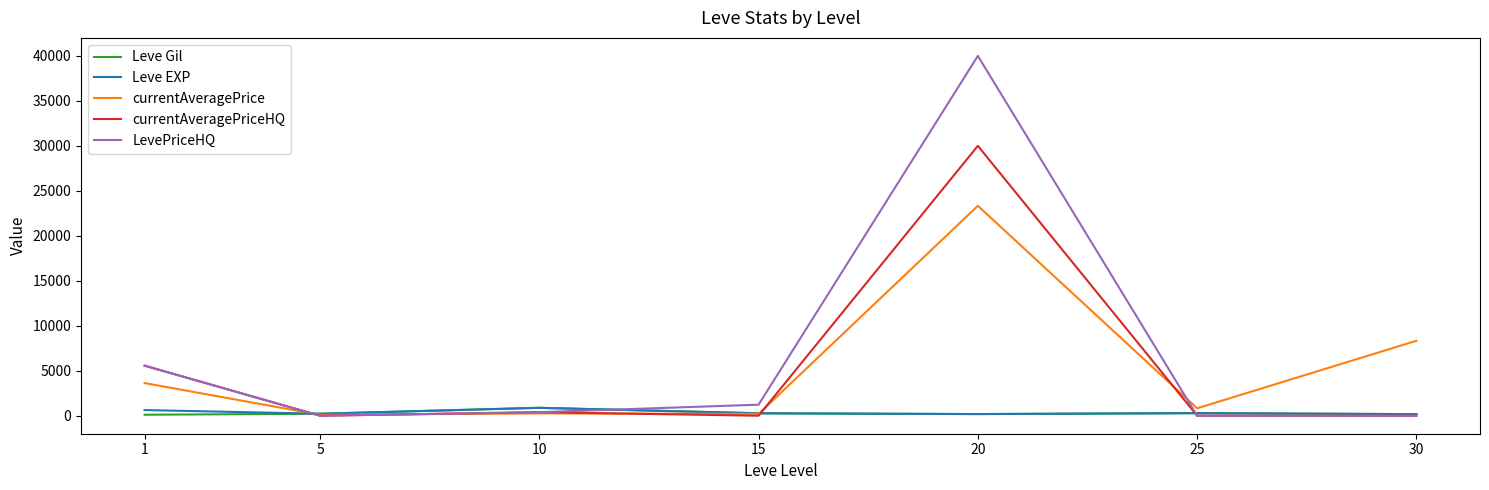

Which series changed the most between 25 and 30?

currentAveragePrice